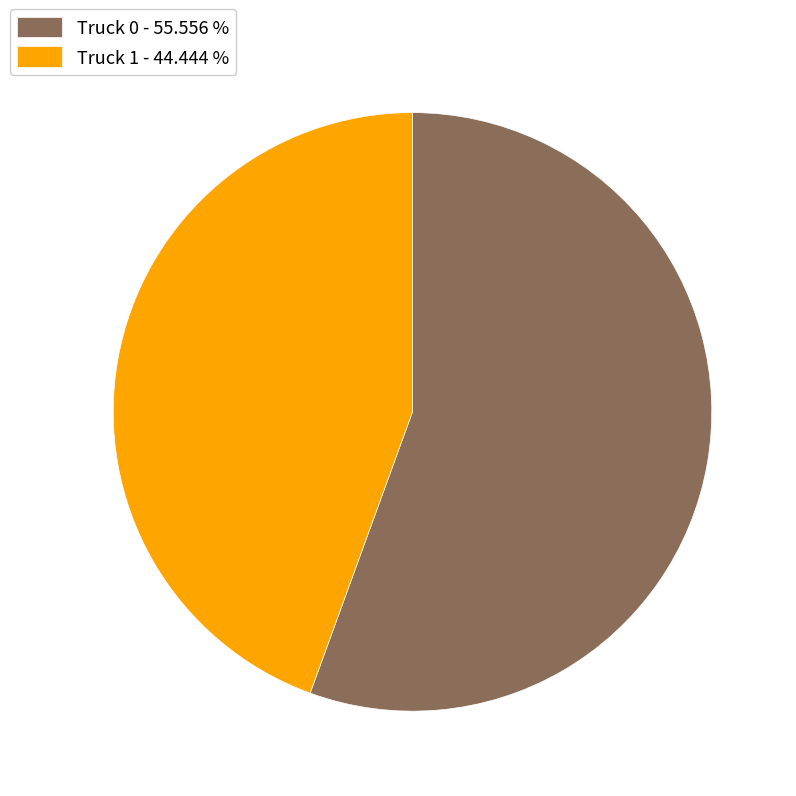

Does Truck 1 represent more than half of the total?

No